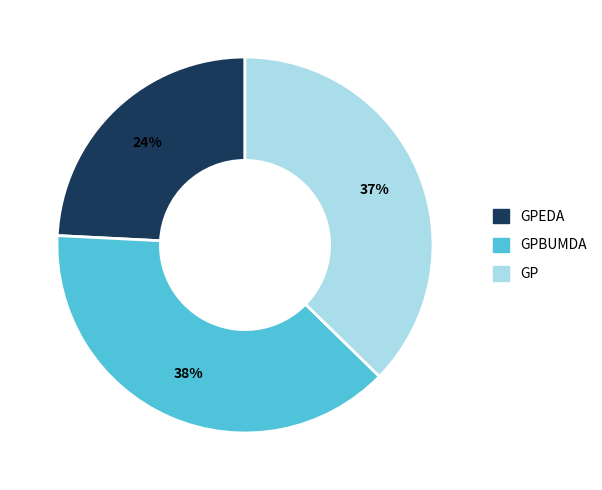

Combined, do GPEDA and GPBUMDA account for over 50%?

Yes